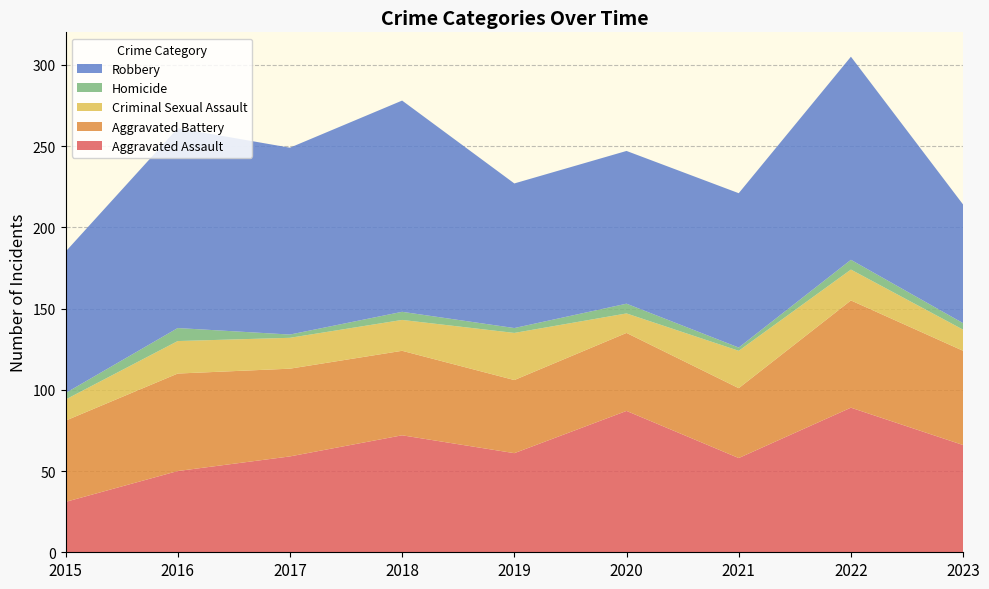

Reading left to right, list all the values displayed in this chart.

Aggravated Assault: 31	50	59	72	61	87	58	89	66
Aggravated Battery: 50	60	54	52	45	48	43	66	58
Criminal Sexual Assault: 13	20	19	19	29	12	23	19	13
Homicide: 4	8	2	5	3	6	2	6	4
Robbery: 87	123	115	130	89	94	95	125	73